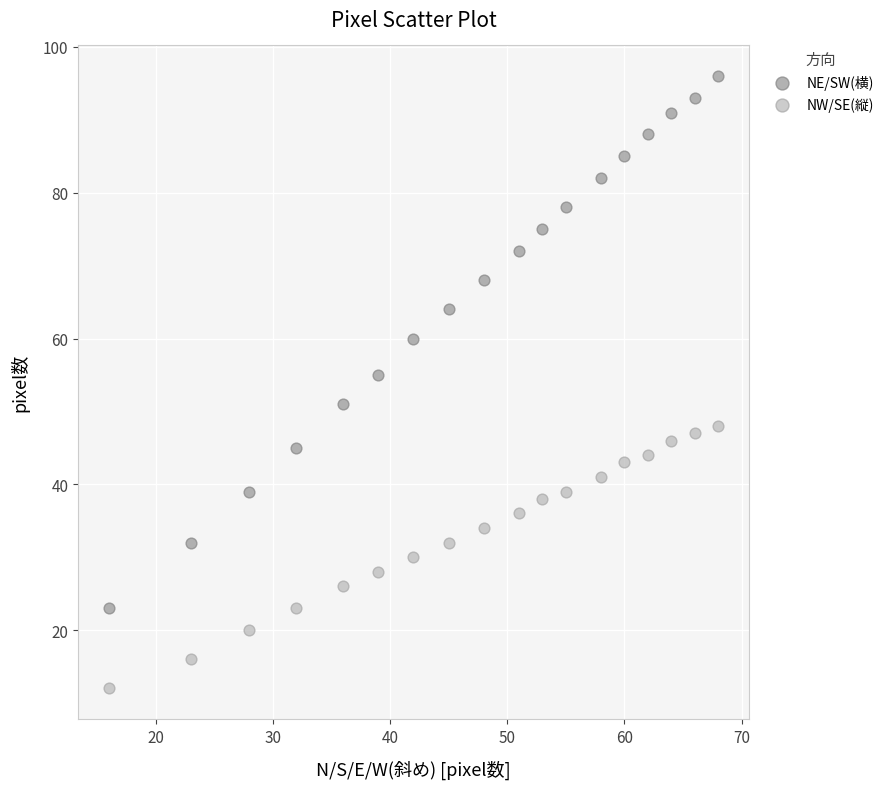

Across all data points, what is the range of X values (max minus min)?

52